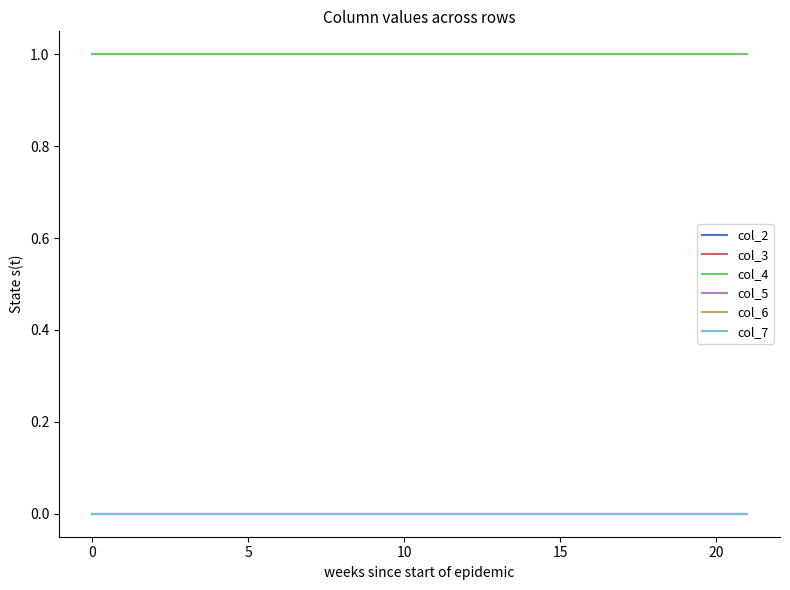

What is the label of the 9th point from the left?

8